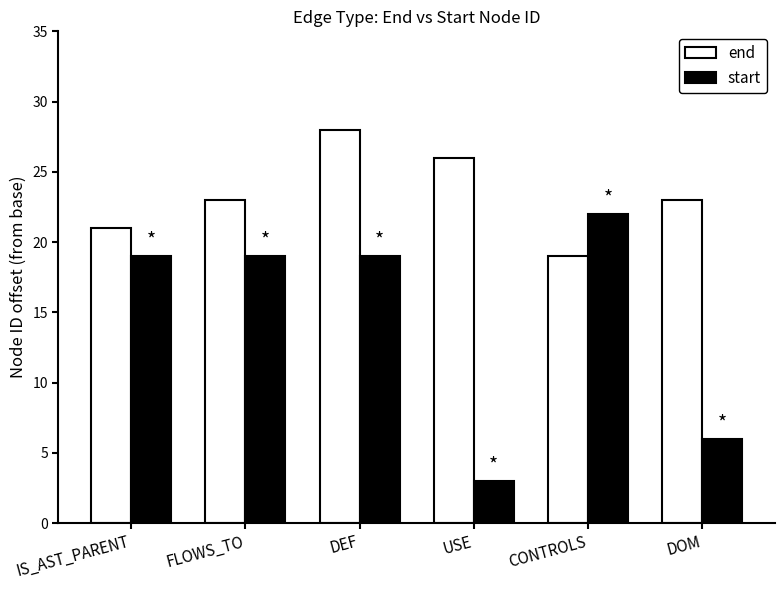

Are the bars grouped side by side (vs. stacked)?

Yes